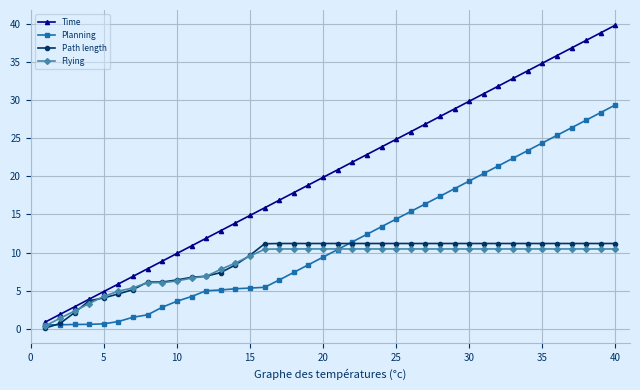

What is the value of the Time point at the 24th from the left?

23.9